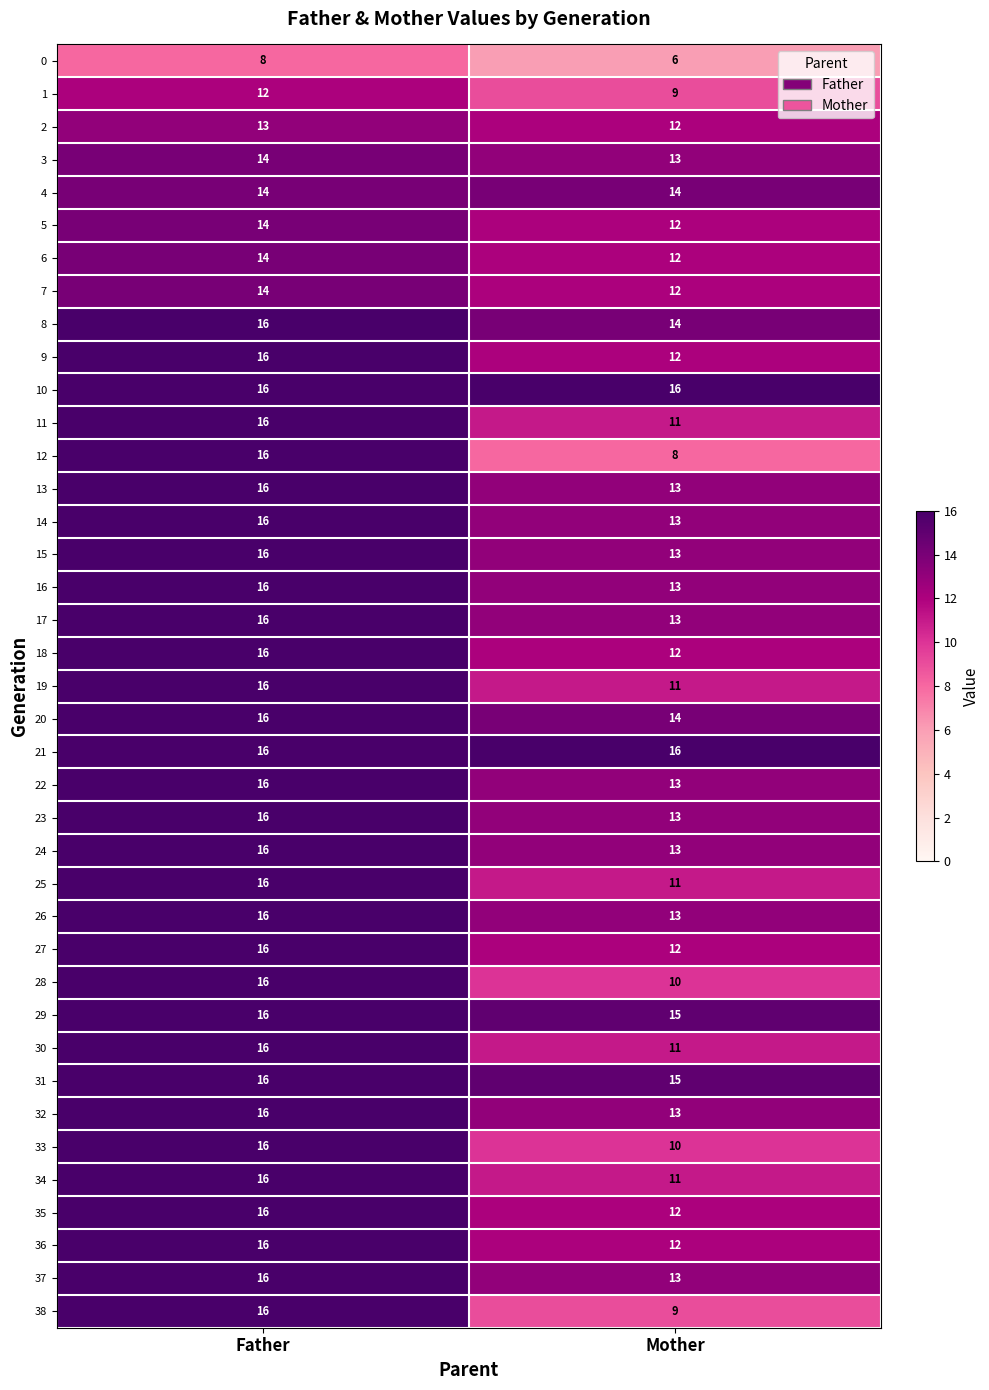

What is the difference between the 25 values at Mother and Father?

5